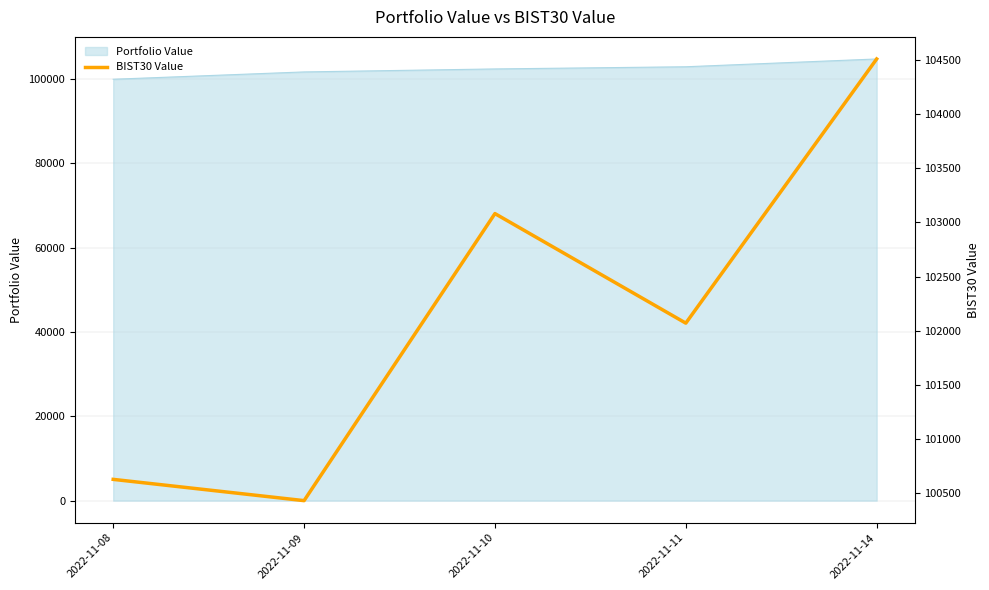

How many categories are shown in the chart?

5